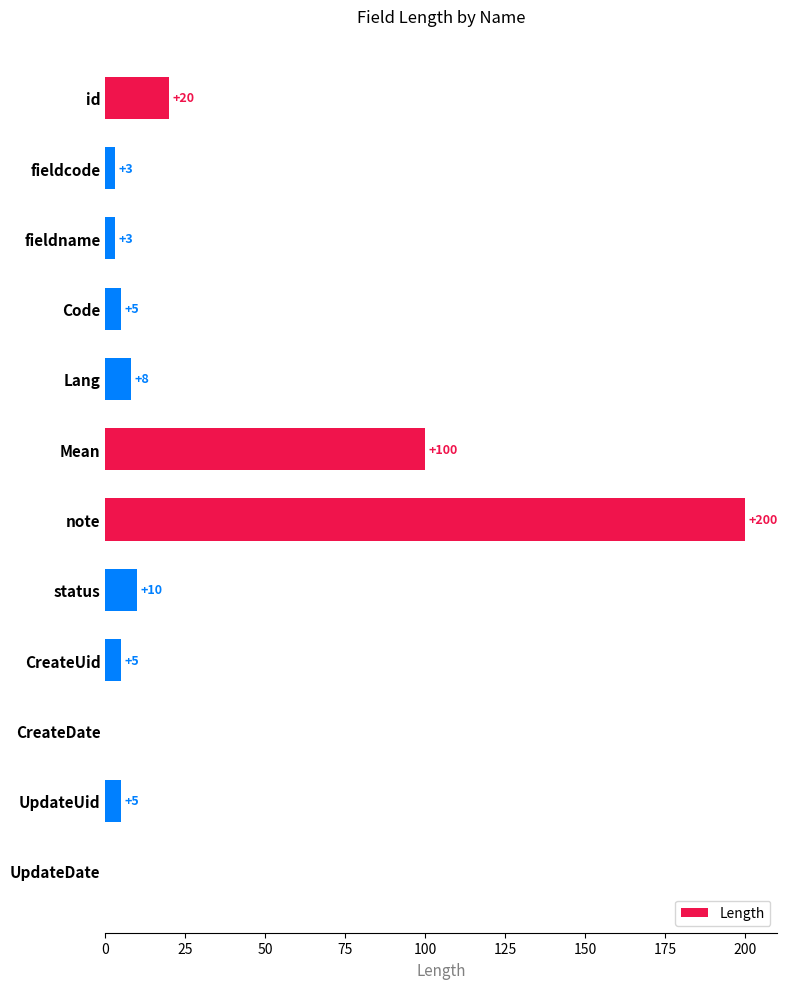

How many values are above zero?

10